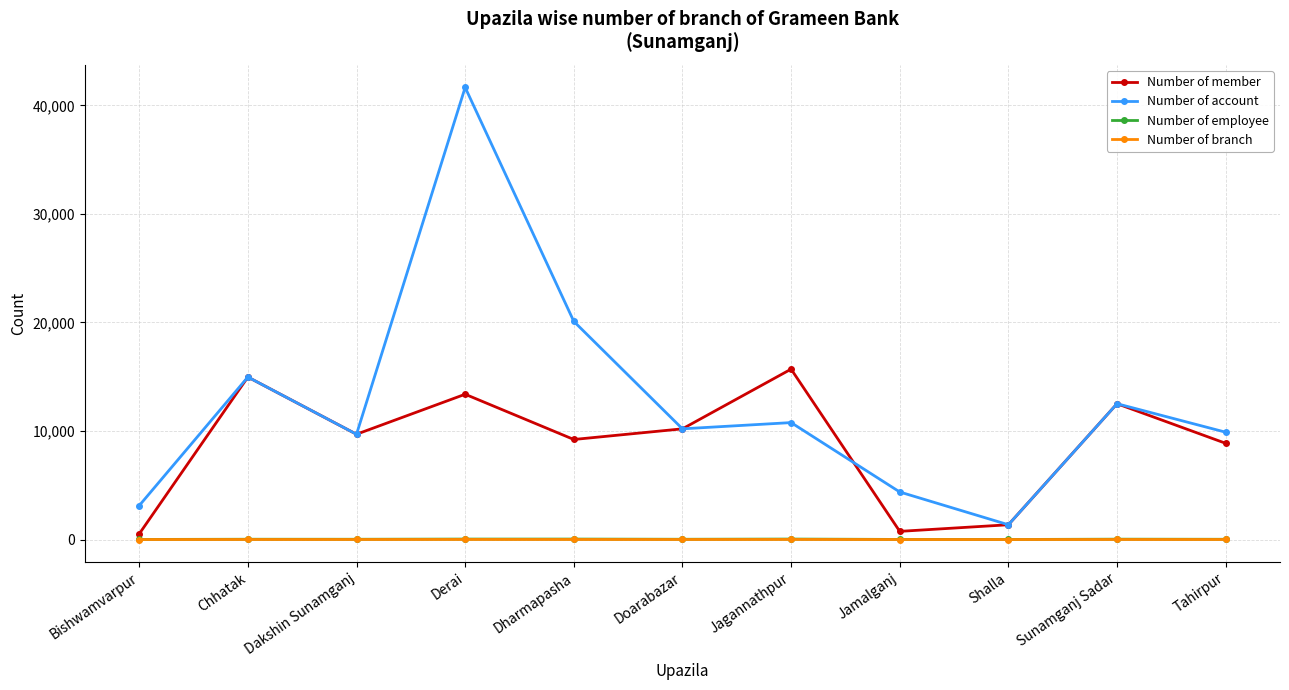

What is the label of the 1st point from the right?

Tahirpur